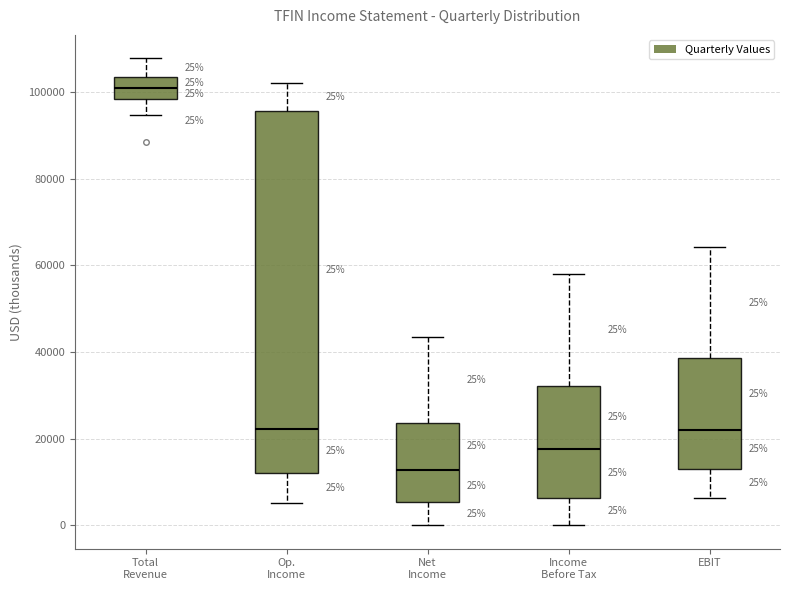

Which box has the highest median line?

Total Revenue